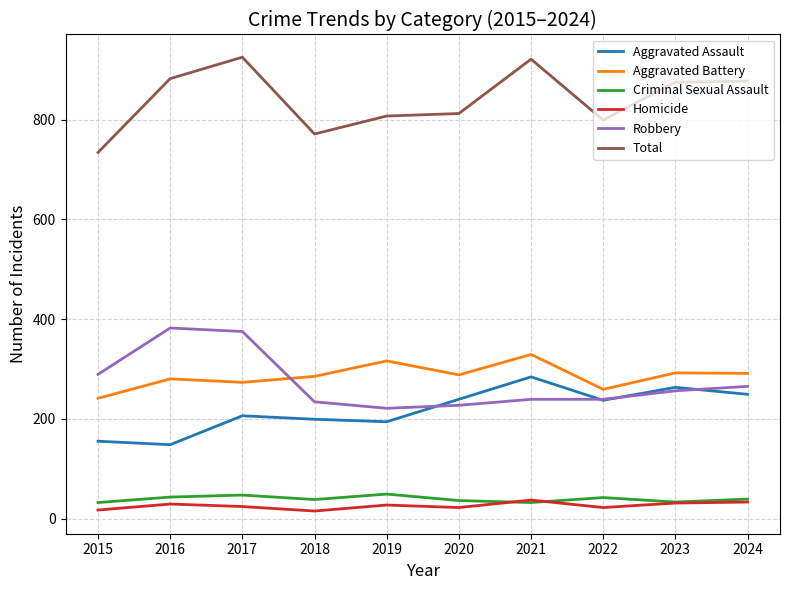

What is the highest value of the Total series?

925